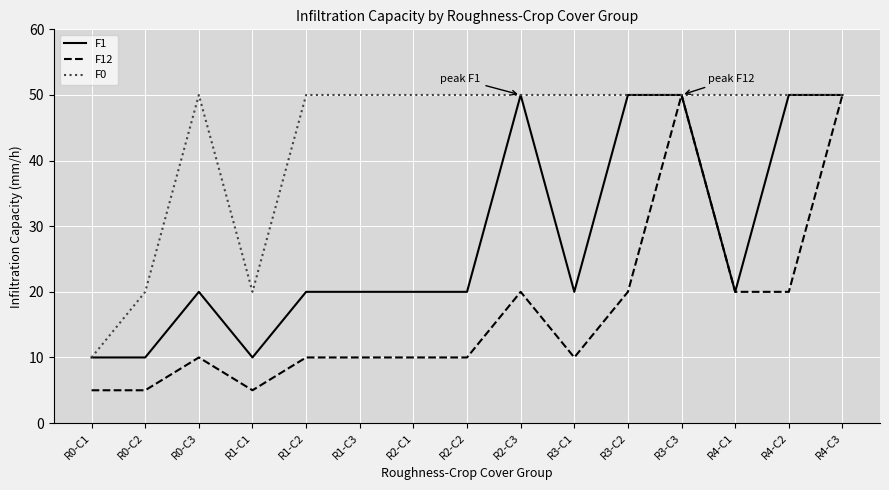

The value of F1 at R1-C2 is 20. True or false?

True